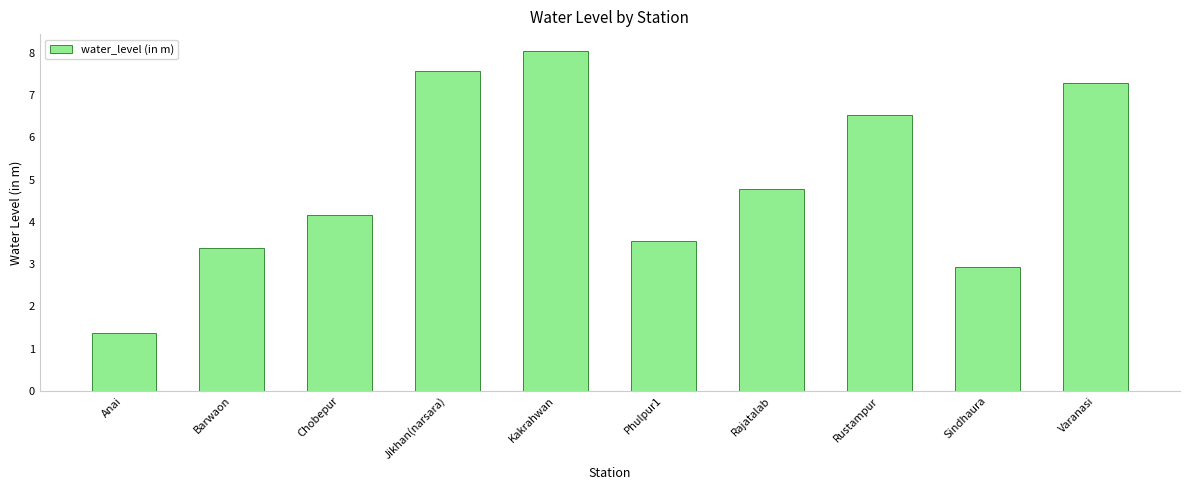

How many data points are less than 4?

4